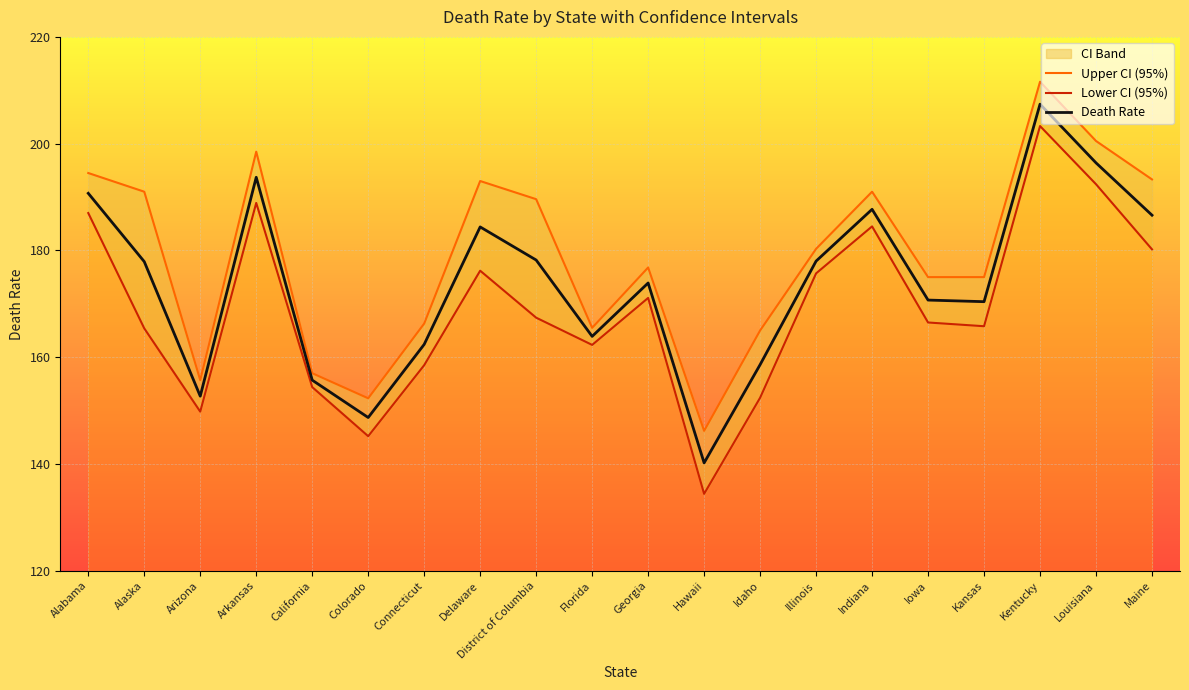

What is the difference between the highest and lowest values at Connecticut?

7.8